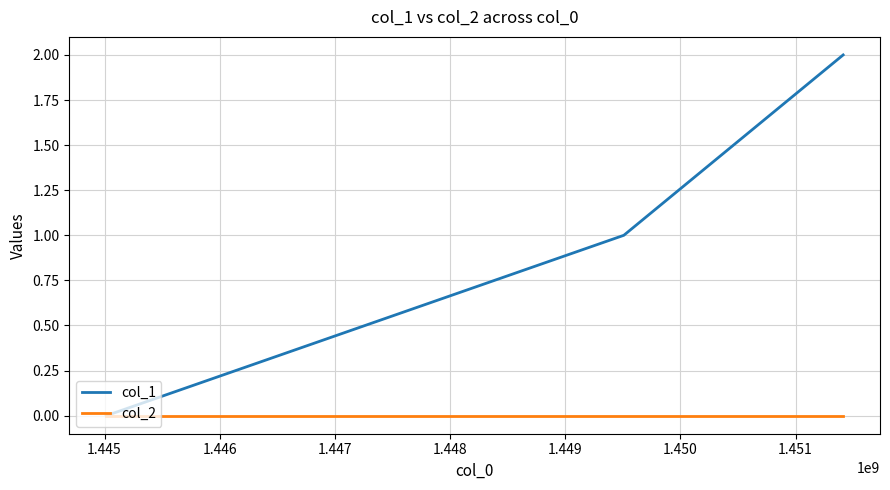

Count the col_1 values in the range 0 to 2.

3